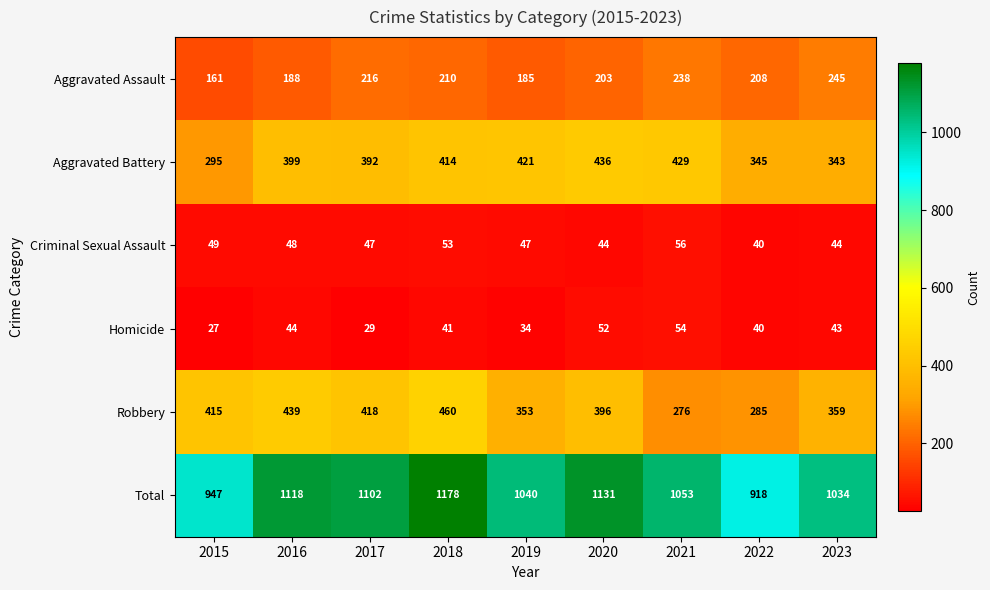

The value of Total at 2019 is 1040. True or false?

True